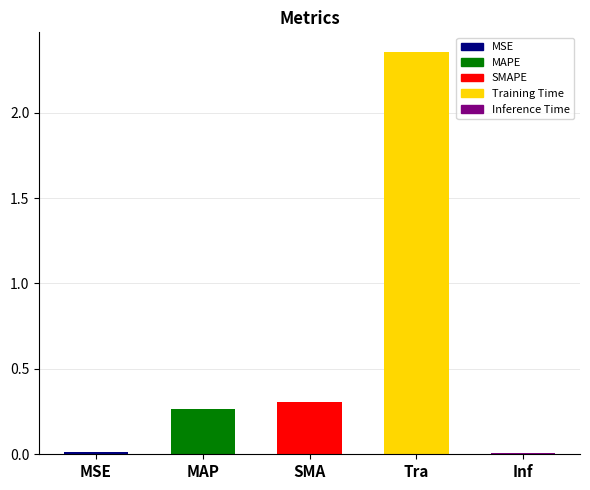

What is the average value?

0.6